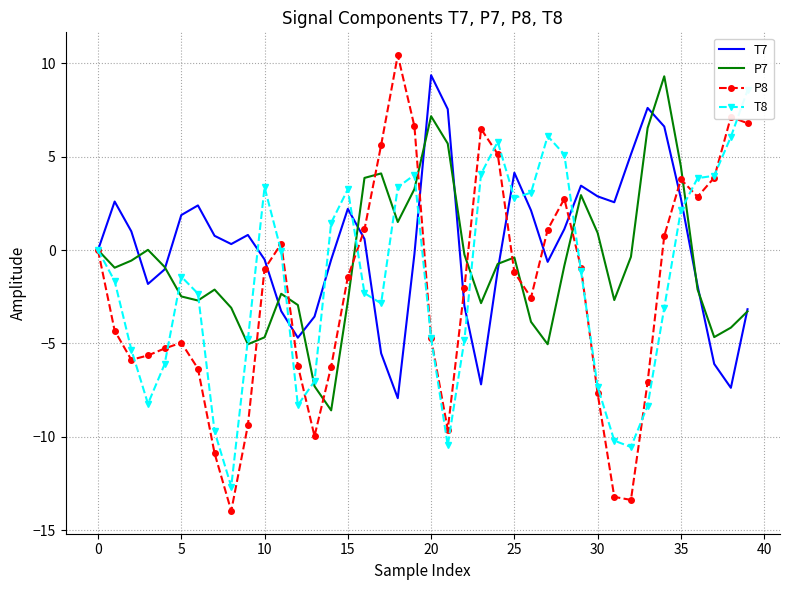

What are all the series names shown in the legend?

T7, P7, P8, T8